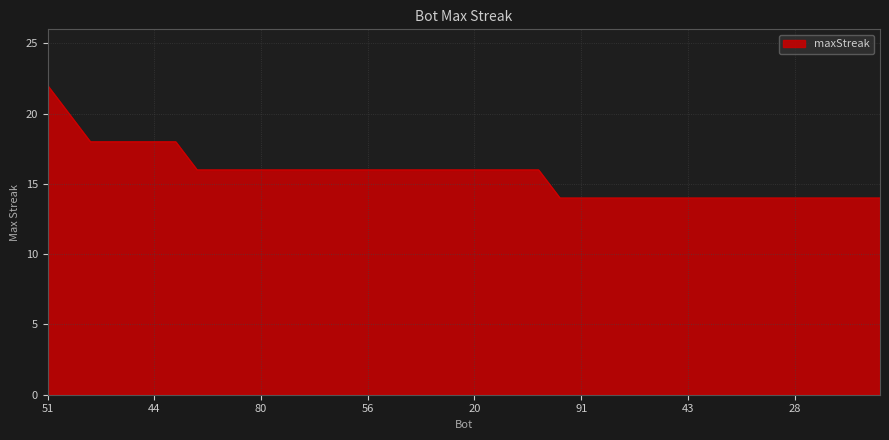

What is the difference between the maximum and minimum values?

8